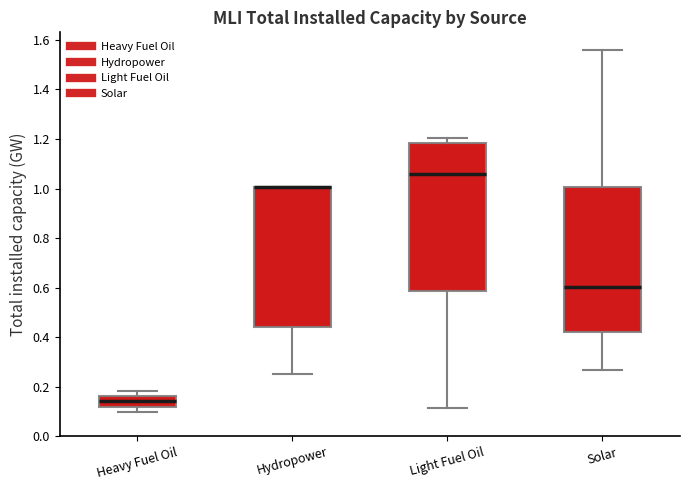

Reading left to right, read every box against the y-axis: the position of its median line, the range the box covers, and the ends of its whiskers. The values are not printed on the chart, so give them approximately, as read against the axis.

Heavy Fuel Oil: median 0.14, box 0.12 to 0.16, whiskers 0.10 to 0.18
Hydropower: median 1.00 (drawn on the box's upper edge), box 0.44 to 1.00, whiskers 0.26 to 1.00
Light Fuel Oil: median 1.06, box 0.58 to 1.18, whiskers 0.12 to 1.20
Solar: median 0.60, box 0.42 to 1.00, whiskers 0.26 to 1.56